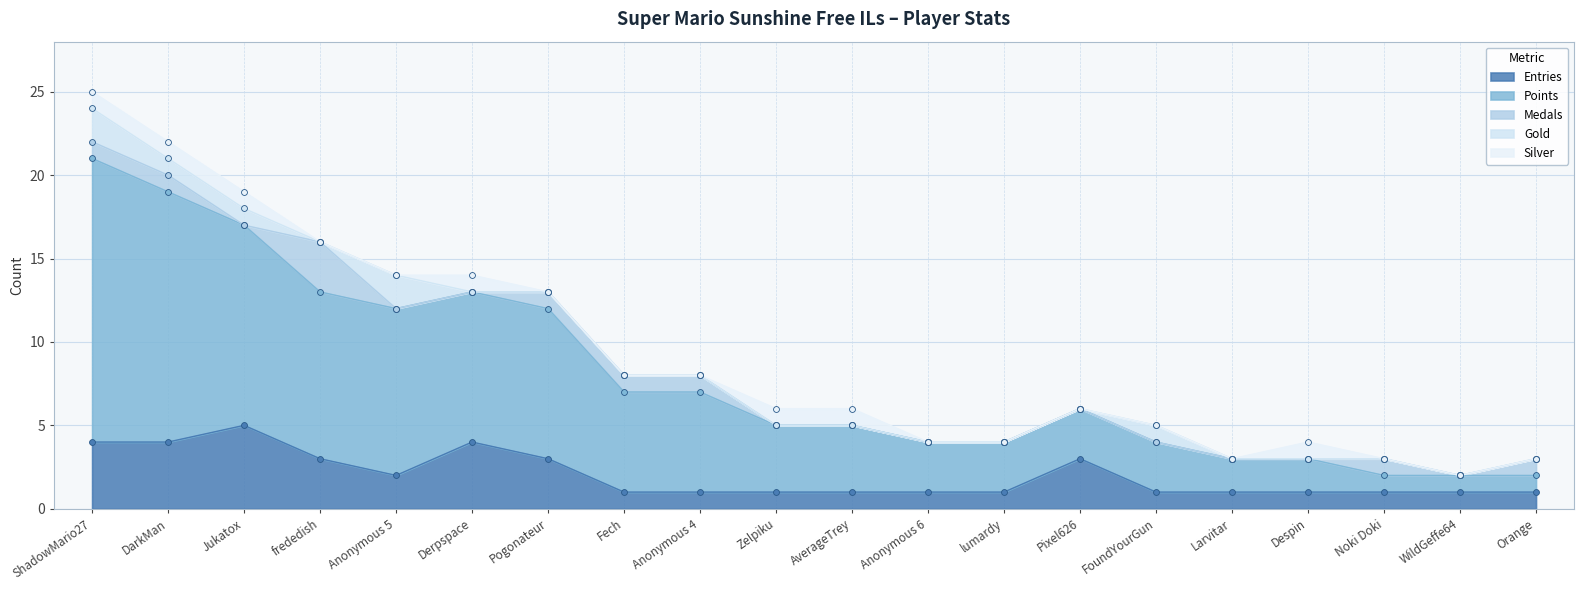

At how many categories does at least one series exceed 13?

2